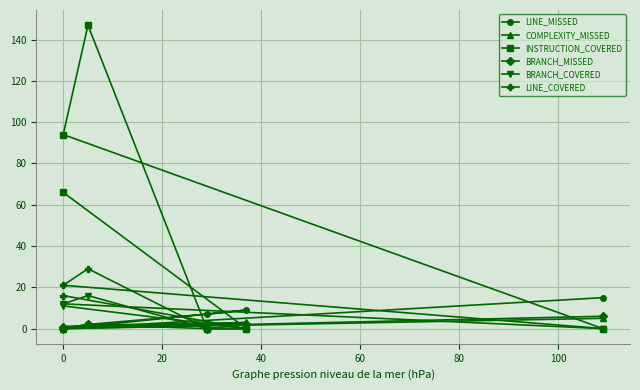

Is this an area chart (filled region under the line)?

No